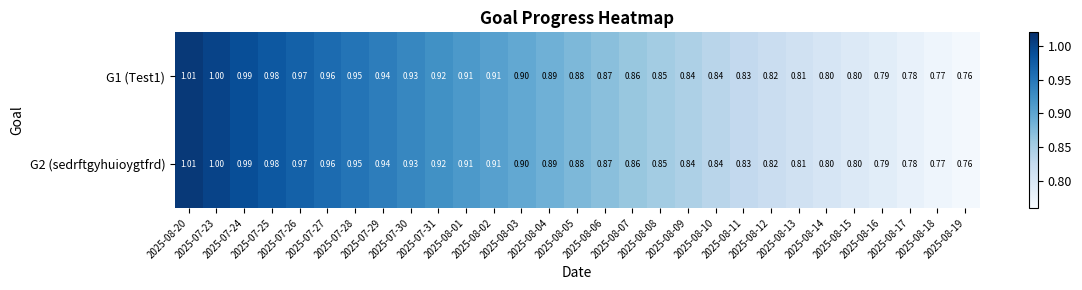

At 2025-08-18, list the series in order from smallest to largest.

G1 (Test1), G2 (sedrftgyhuioygtfrd)